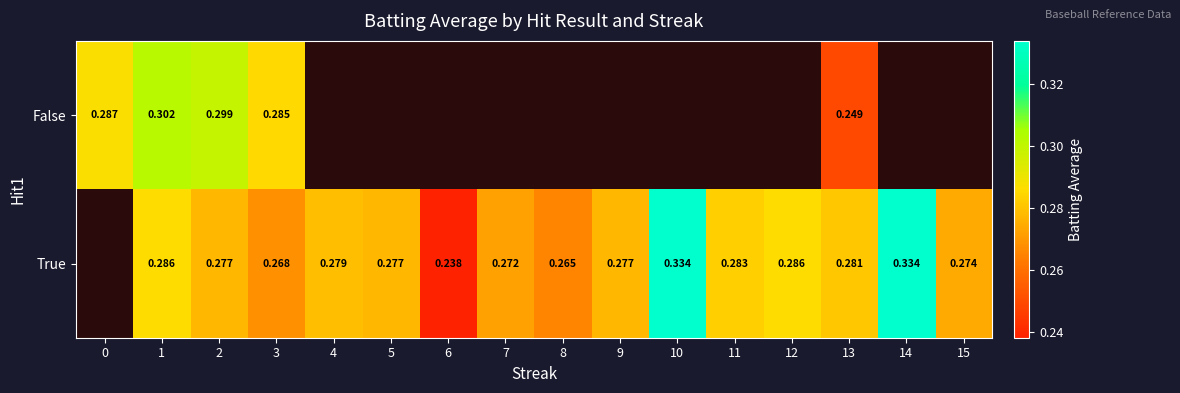

What is the smallest value displayed?

0.2